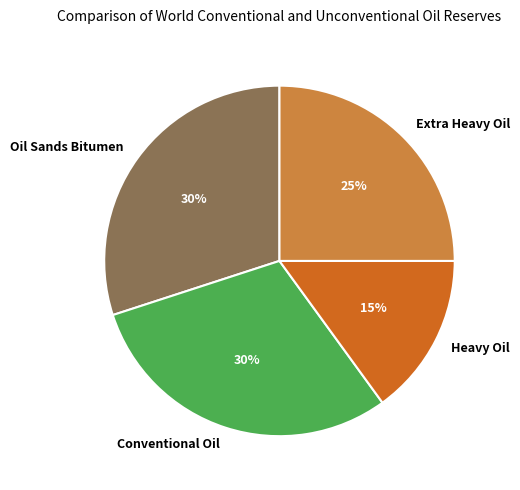

Does any single category account for the majority?

No